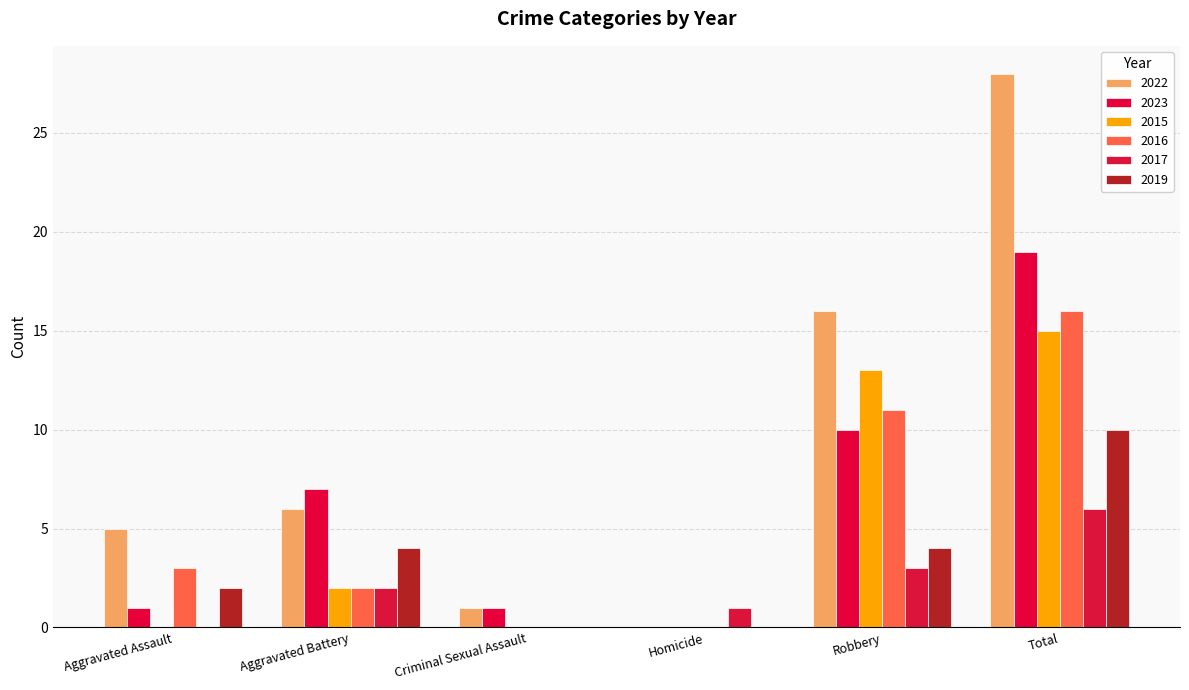

What is the sum of all 2019 values?

20